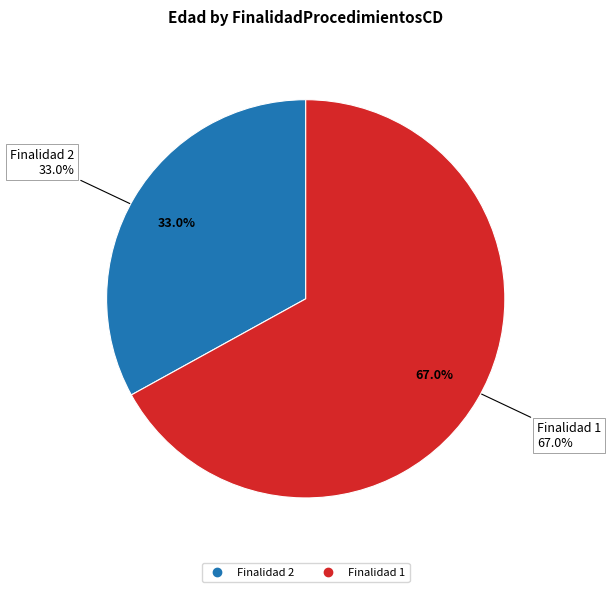

Which has a higher value, FinalidadProcedimientosCD=1 or FinalidadProcedimientosCD=1?

FinalidadProcedimientosCD=1